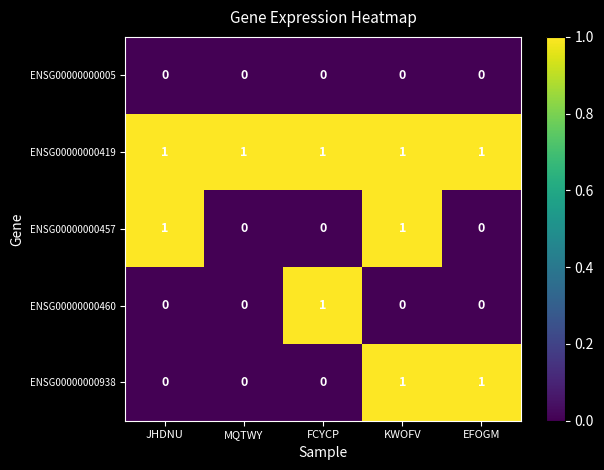

Which series has the largest total across all categories?

ENSG00000000419